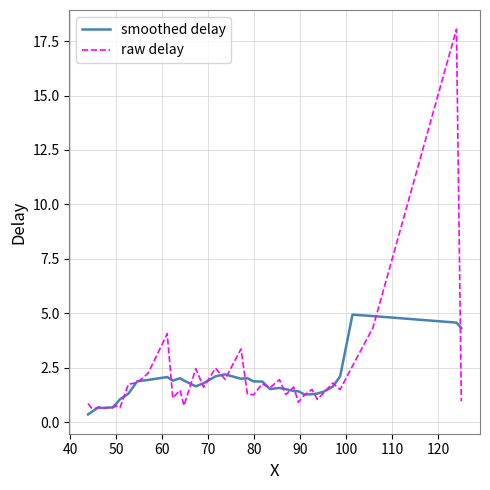

True or false: smoothed delay and raw delay intersect in this chart.

True